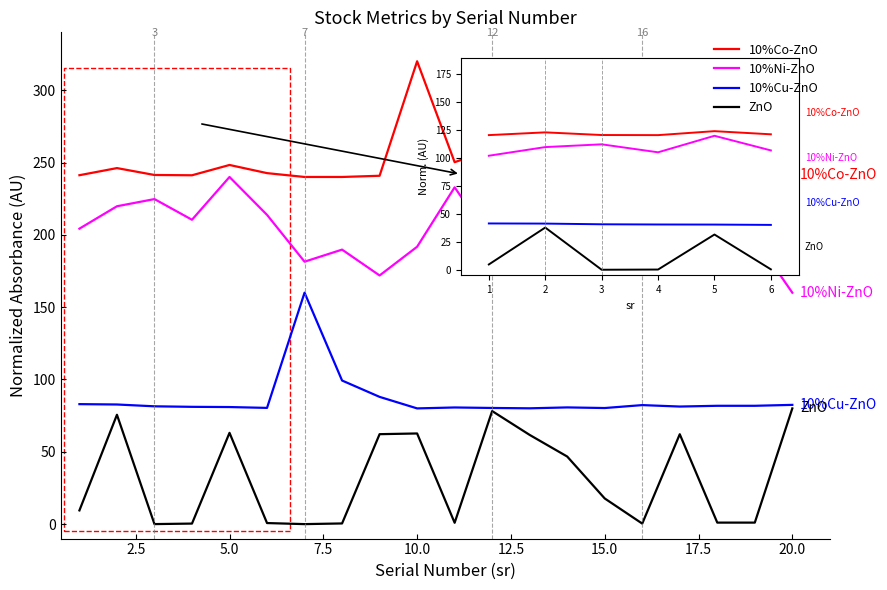

What are all the series names shown in the legend?

10%Co-ZnO, 10%Ni-ZnO, 10%Cu-ZnO, ZnO